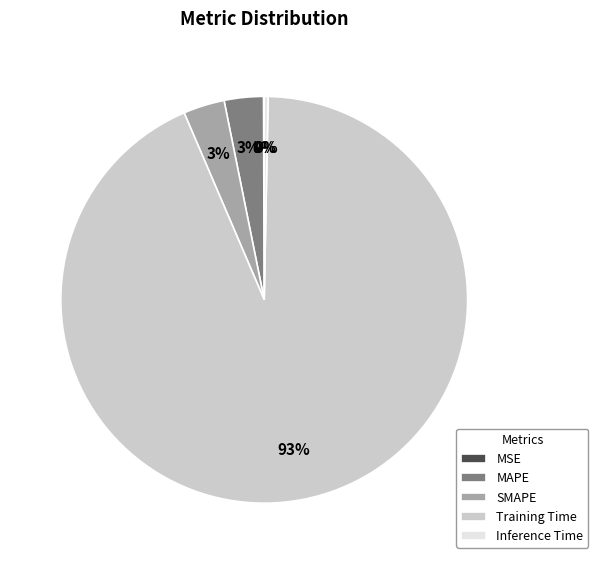

To the nearest percent, what percentage of the pie is SMAPE?

3%